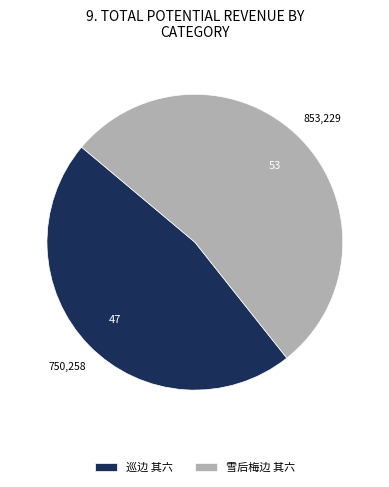

Which slice is the smallest?

巡边 其六